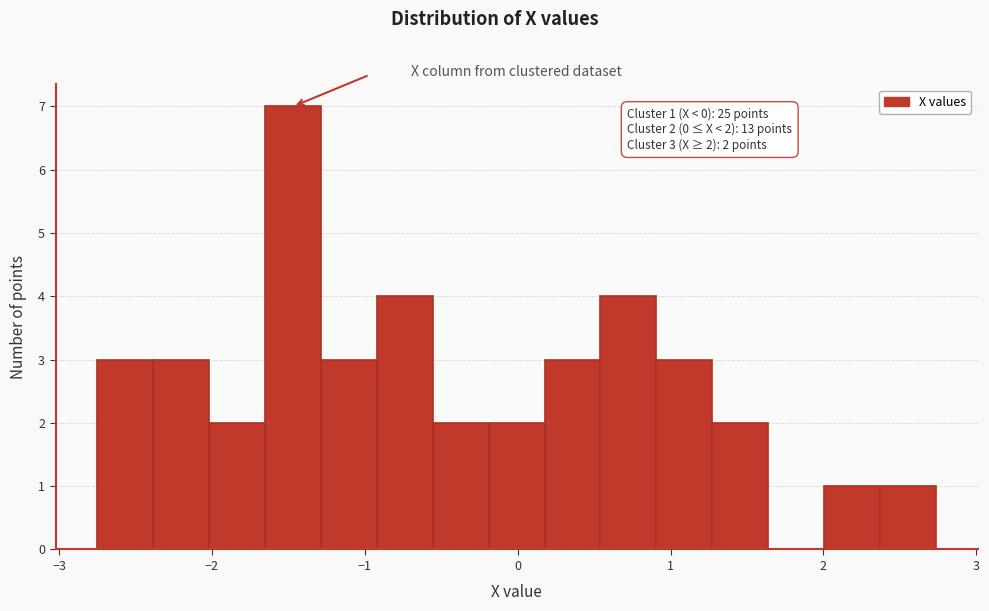

Read against the x-axis, roughly where is the centre of the tallest bar?

-1.5